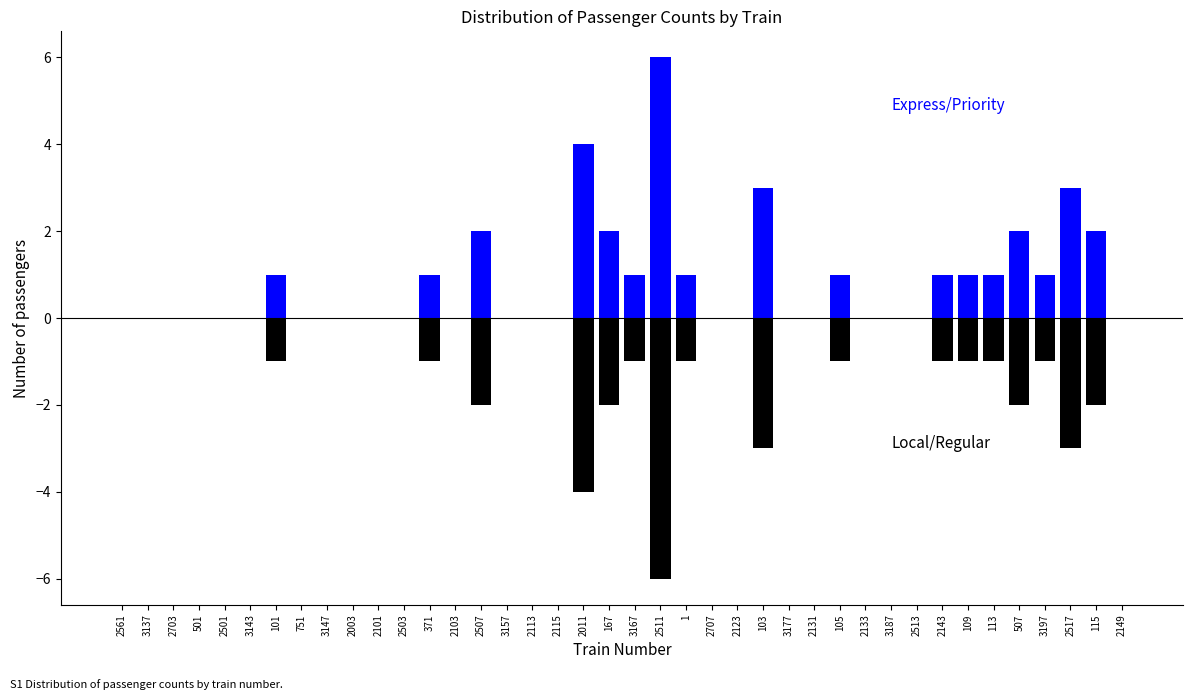

How many distinct data groups are displayed?

2